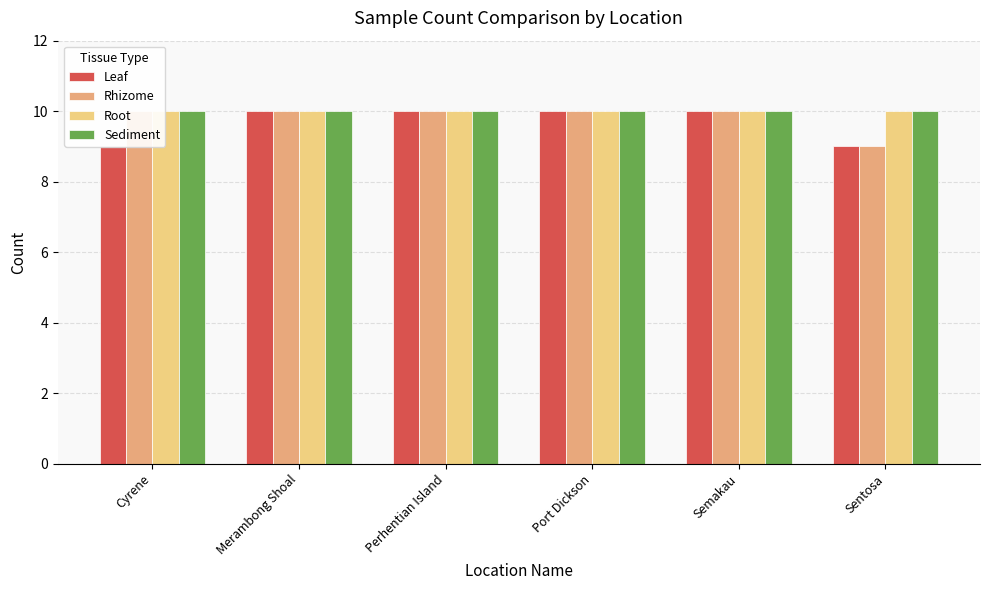

How many bars are there in each group?

4